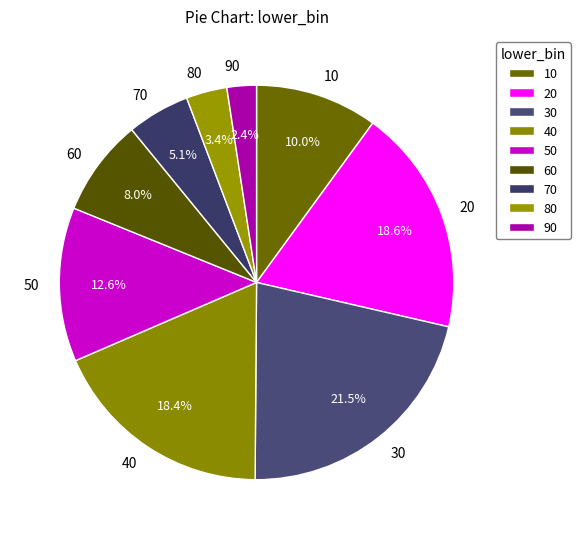

Which slice is the smallest?

90